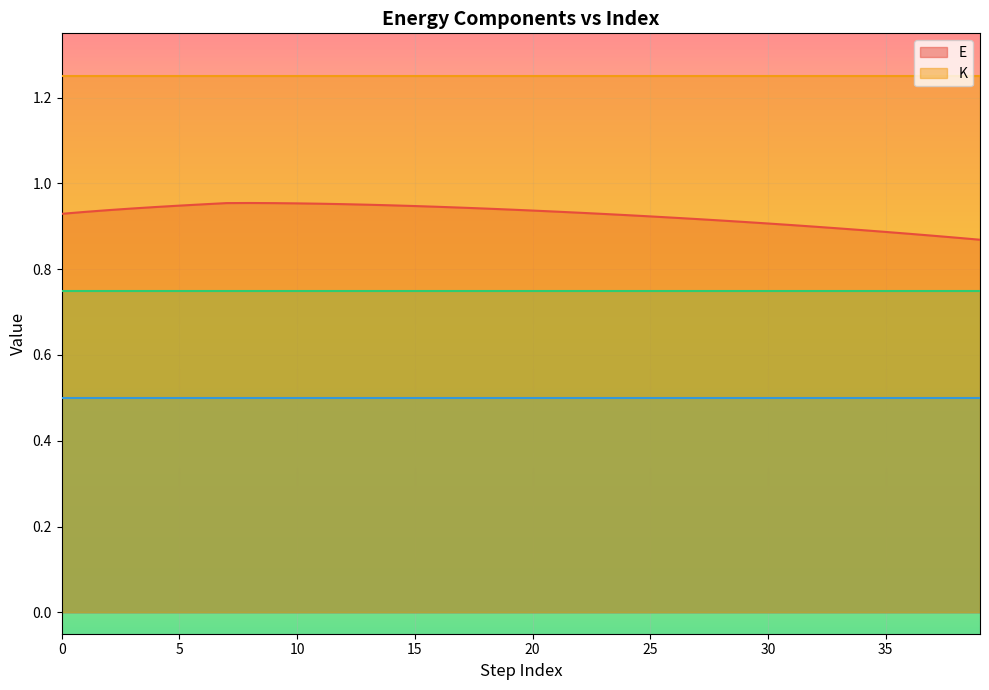

List the series in order of their peak value, lowest first.

_K_ang, _K_lin, E, K